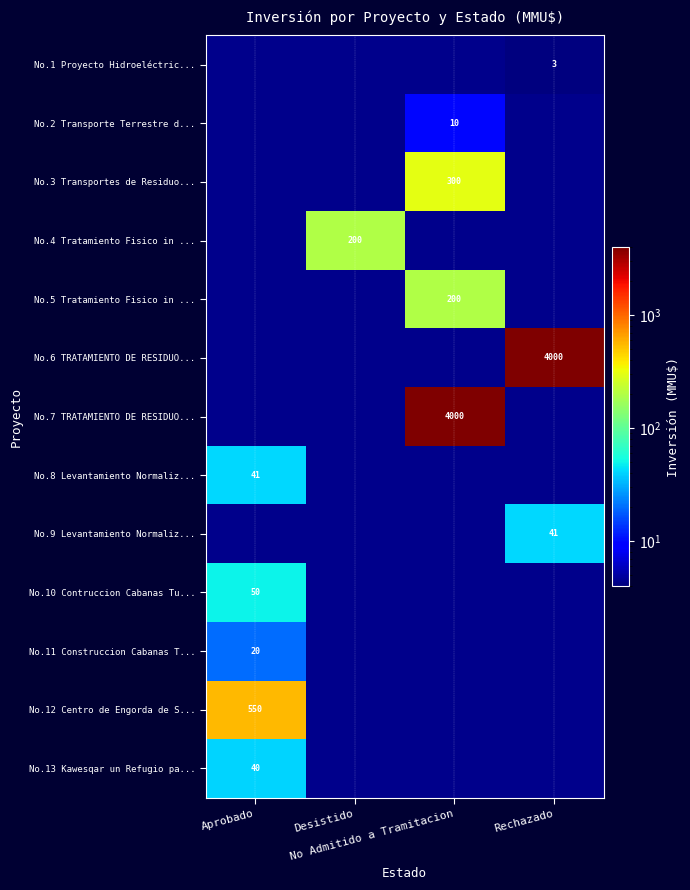

What is the total value across all series at Aprobado?

701.0